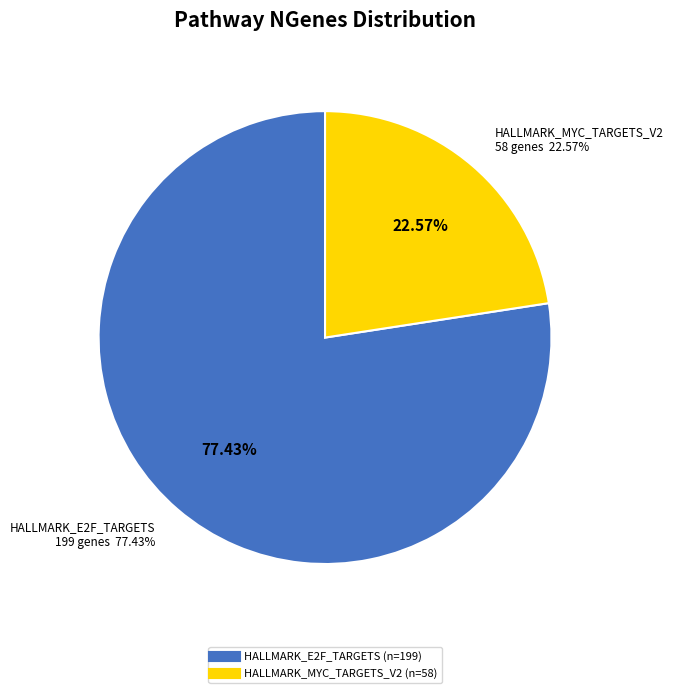

The HALLMARK_MYC_TARGETS_V2 slice represents 9% of the pie. True or false?

False